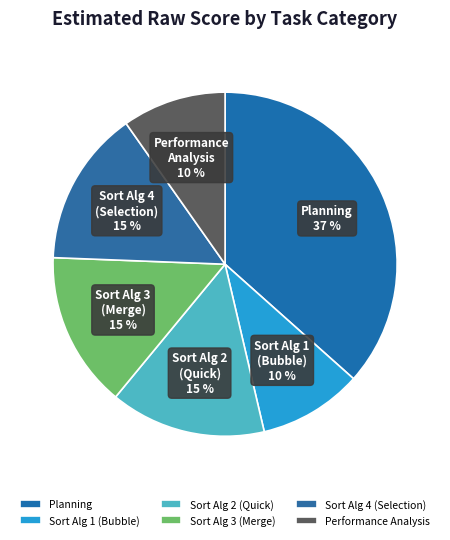

To the nearest percent, what is the average slice percentage?

17%